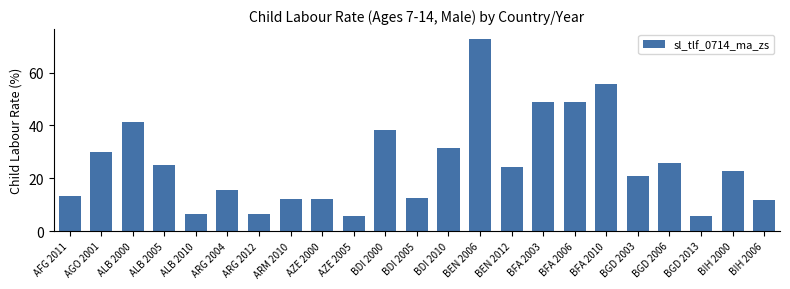

What is the label of the 6th bar from the right?

BFA 2010